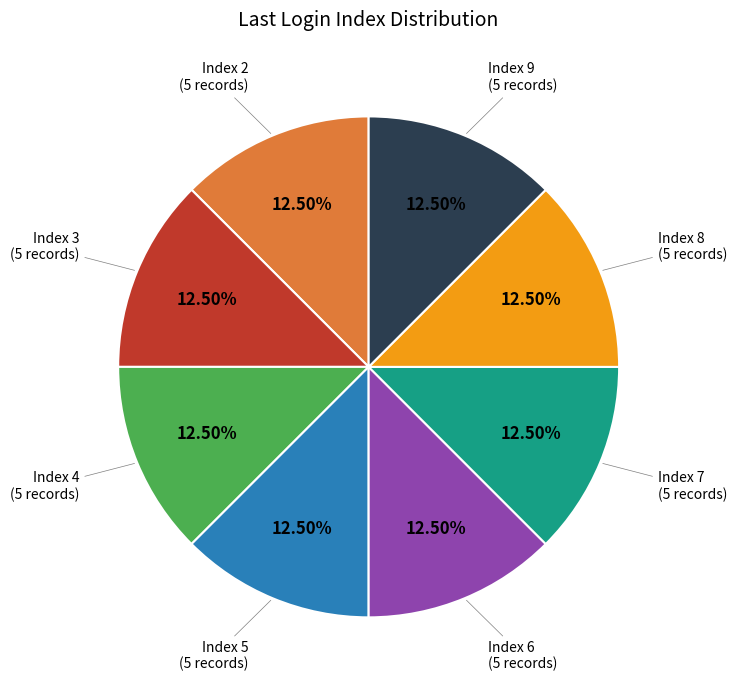

Count the number of slices in the pie.

8